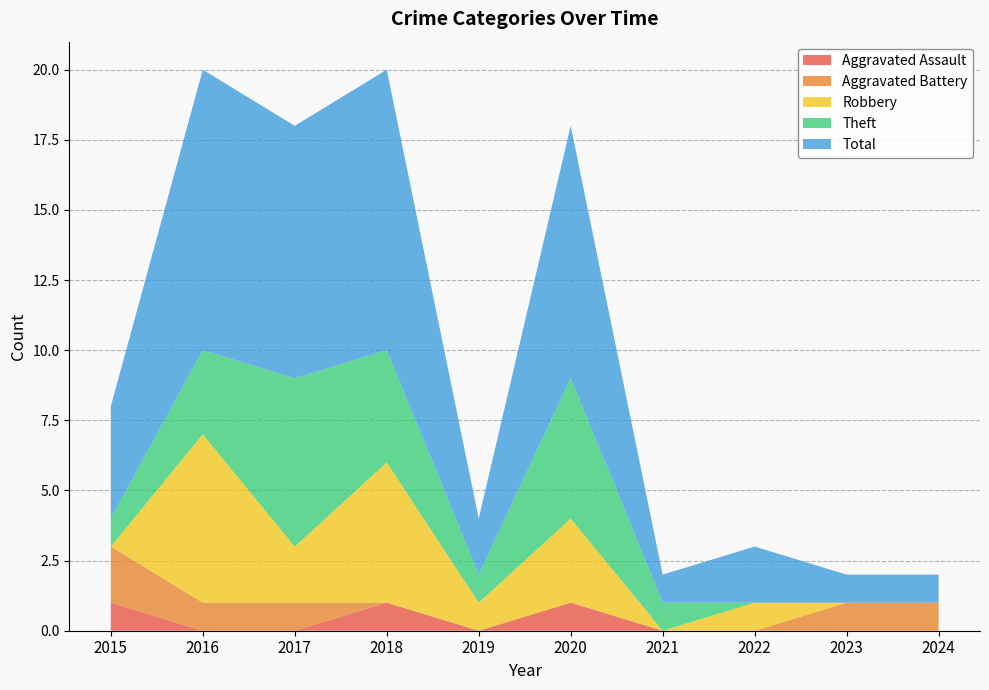

Reading left to right, list all the values displayed in this chart.

Aggravated Assault: 2015=1	2016=0	2017=0	2018=1	2019=0	2020=1	2021=0	2022=0	2023=0	2024=0
Aggravated Battery: 2015=2	2016=1	2017=1	2018=0	2019=0	2020=0	2021=0	2022=0	2023=1	2024=1
Robbery: 2015=0	2016=6	2017=2	2018=5	2019=1	2020=3	2021=0	2022=1	2023=0	2024=0
Theft: 2015=1	2016=3	2017=6	2018=4	2019=1	2020=5	2021=1	2022=0	2023=0	2024=0
Total: 2015=4	2016=10	2017=9	2018=10	2019=2	2020=9	2021=1	2022=2	2023=1	2024=1